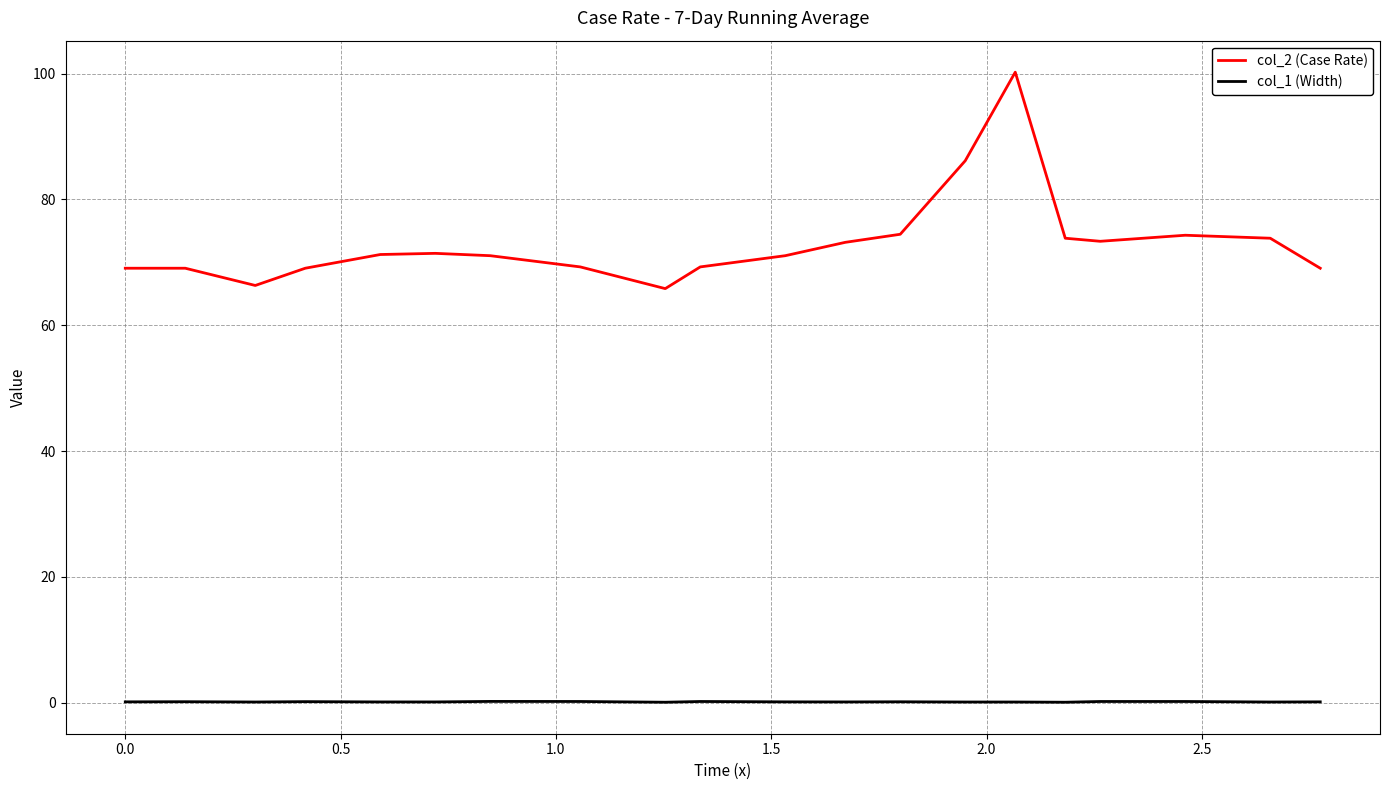

Rank the series by their average value, from lowest to highest.

col_1 (Width), col_2 (Case Rate)